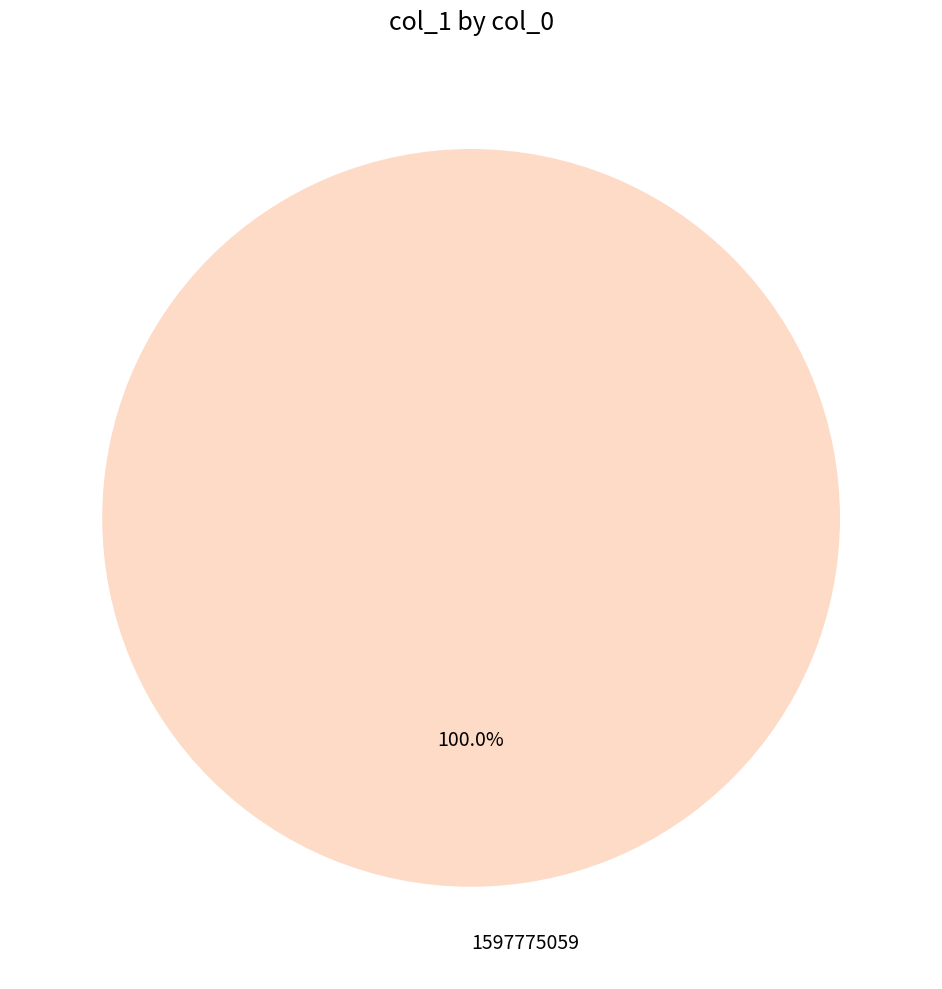

Is there any slice that represents more than half of the pie?

Yes